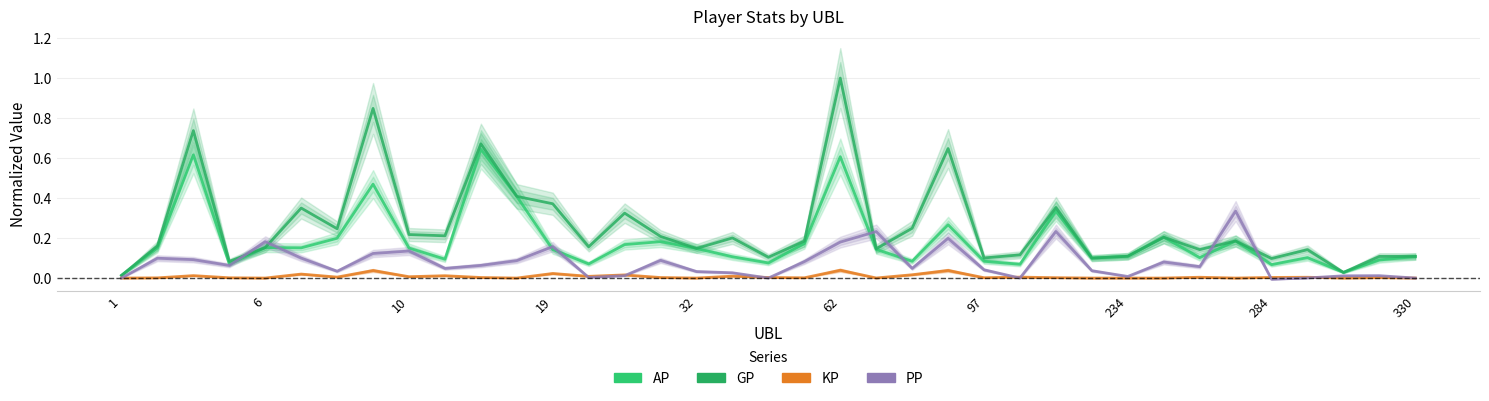

How many data points does each series have?

37